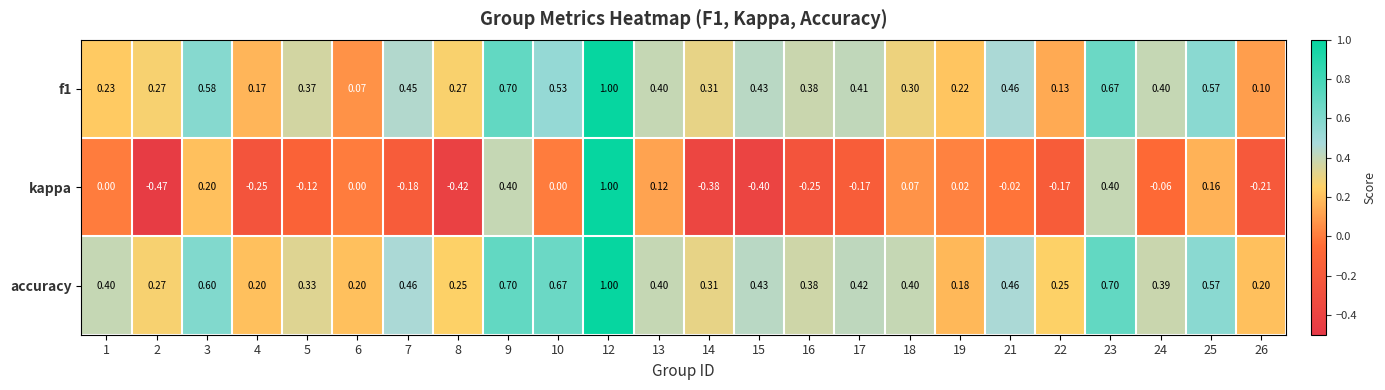

Which series changed the most between 8 and 22?

kappa